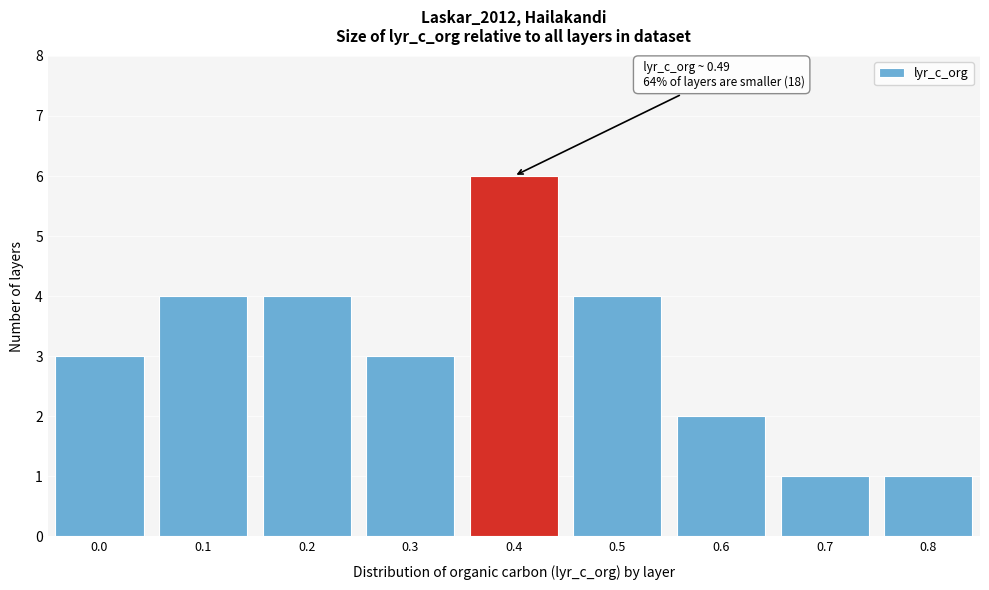

Reading left to right, transcribe all the data shown in this chart.

0.0=3	0.1=4	0.2=4	0.3=3	0.4=6	0.5=4	0.6=2	0.7=1	0.8=1